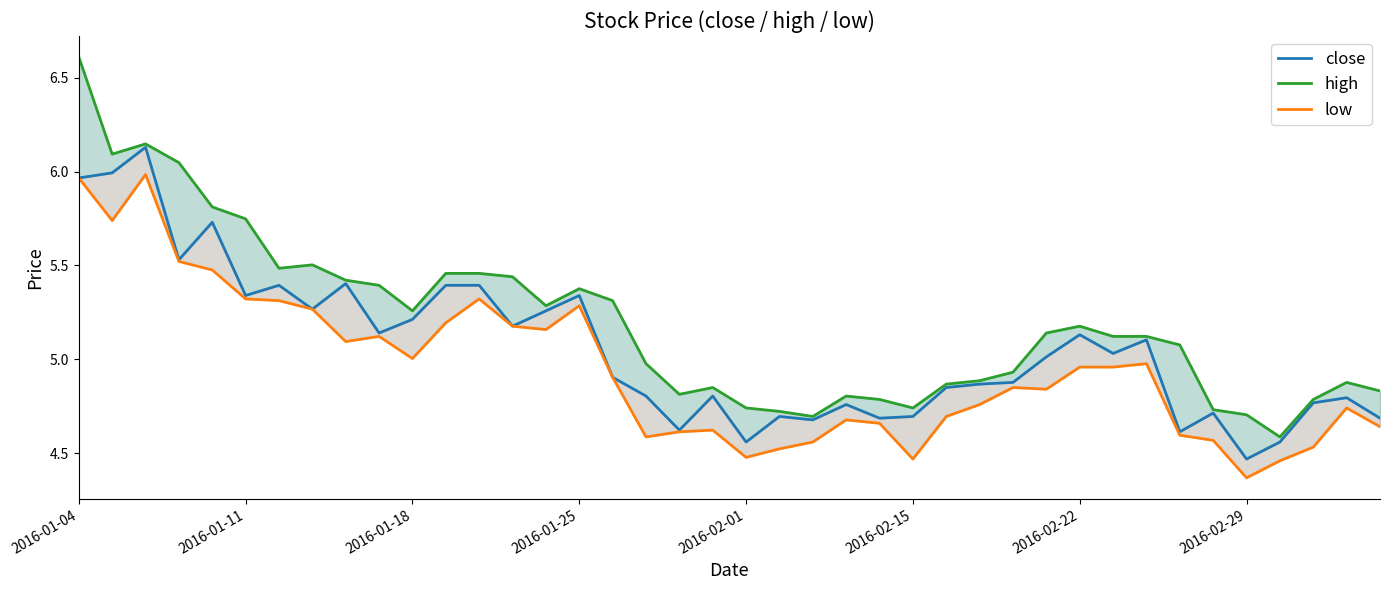

At which label does close first exceed 5?

2016-01-04